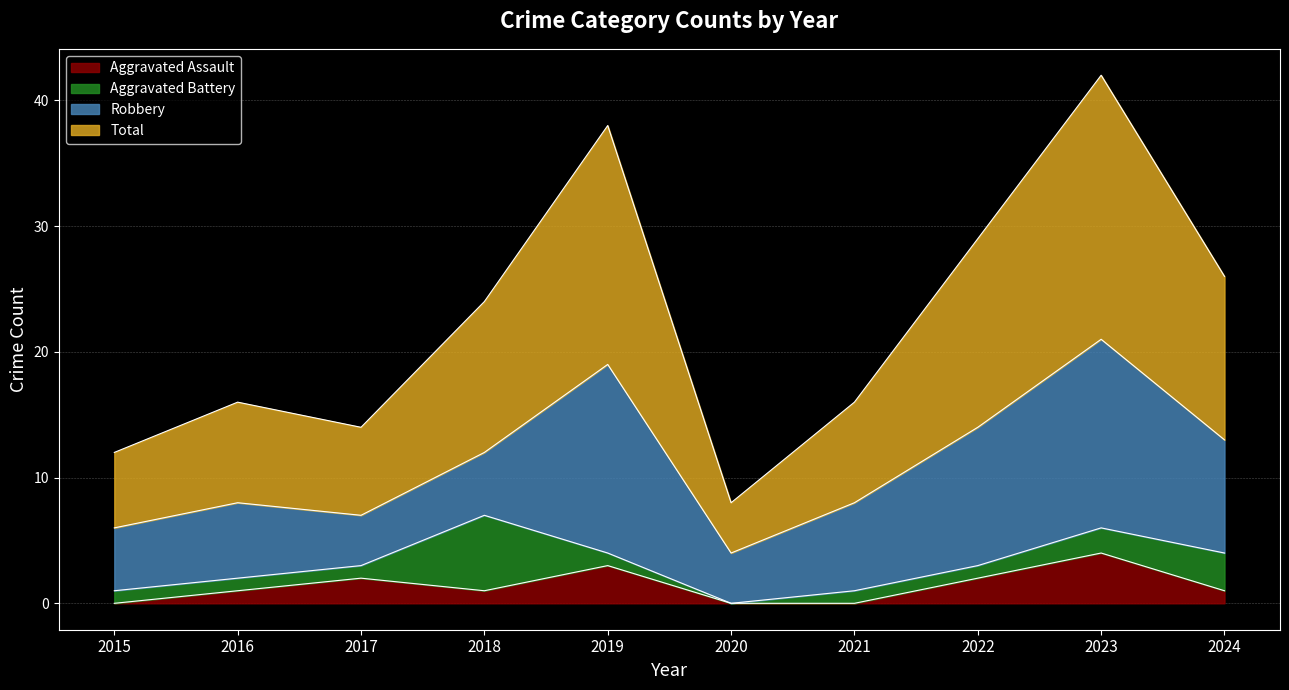

The Aggravated Assault series shows 5 at 2019. True or false?

False